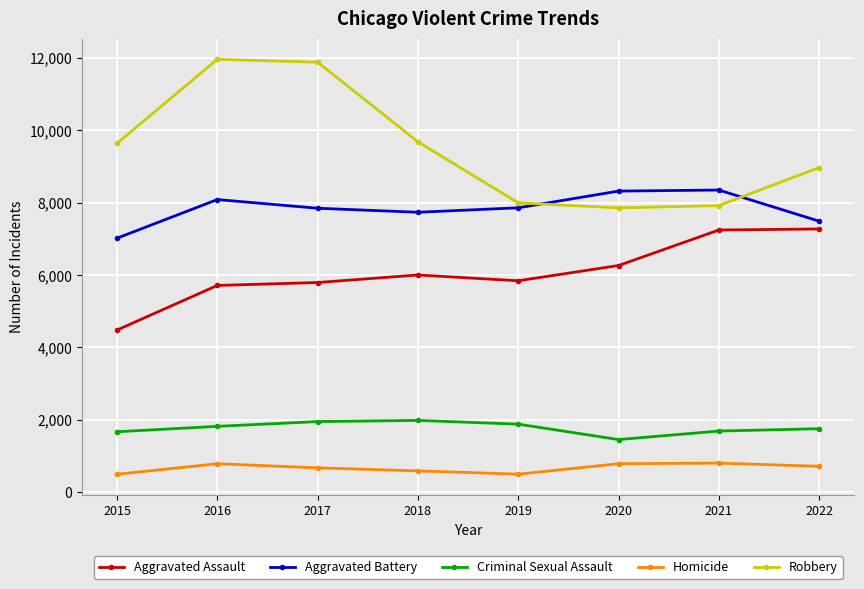

Which series changed the most between 2015 and 2022?

Aggravated Assault